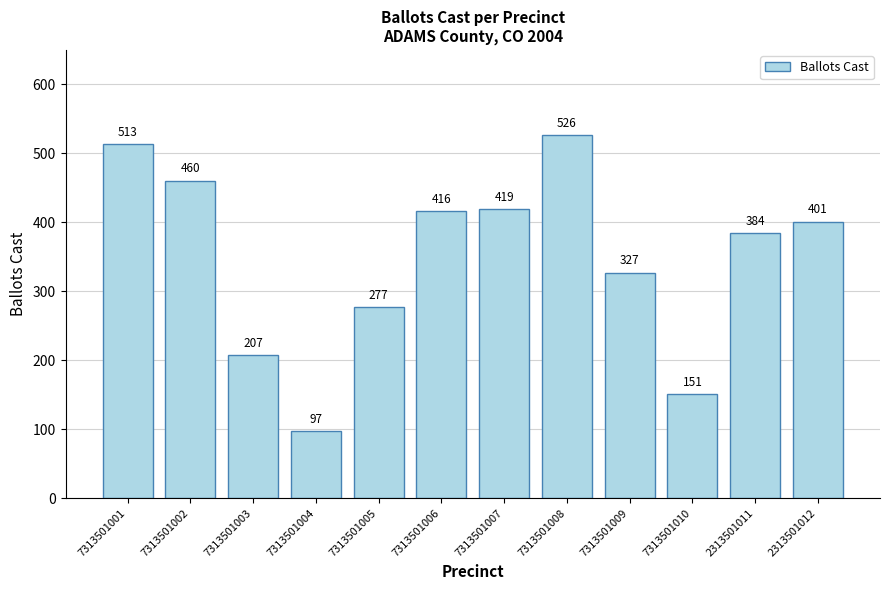

What is the smallest value displayed?

97